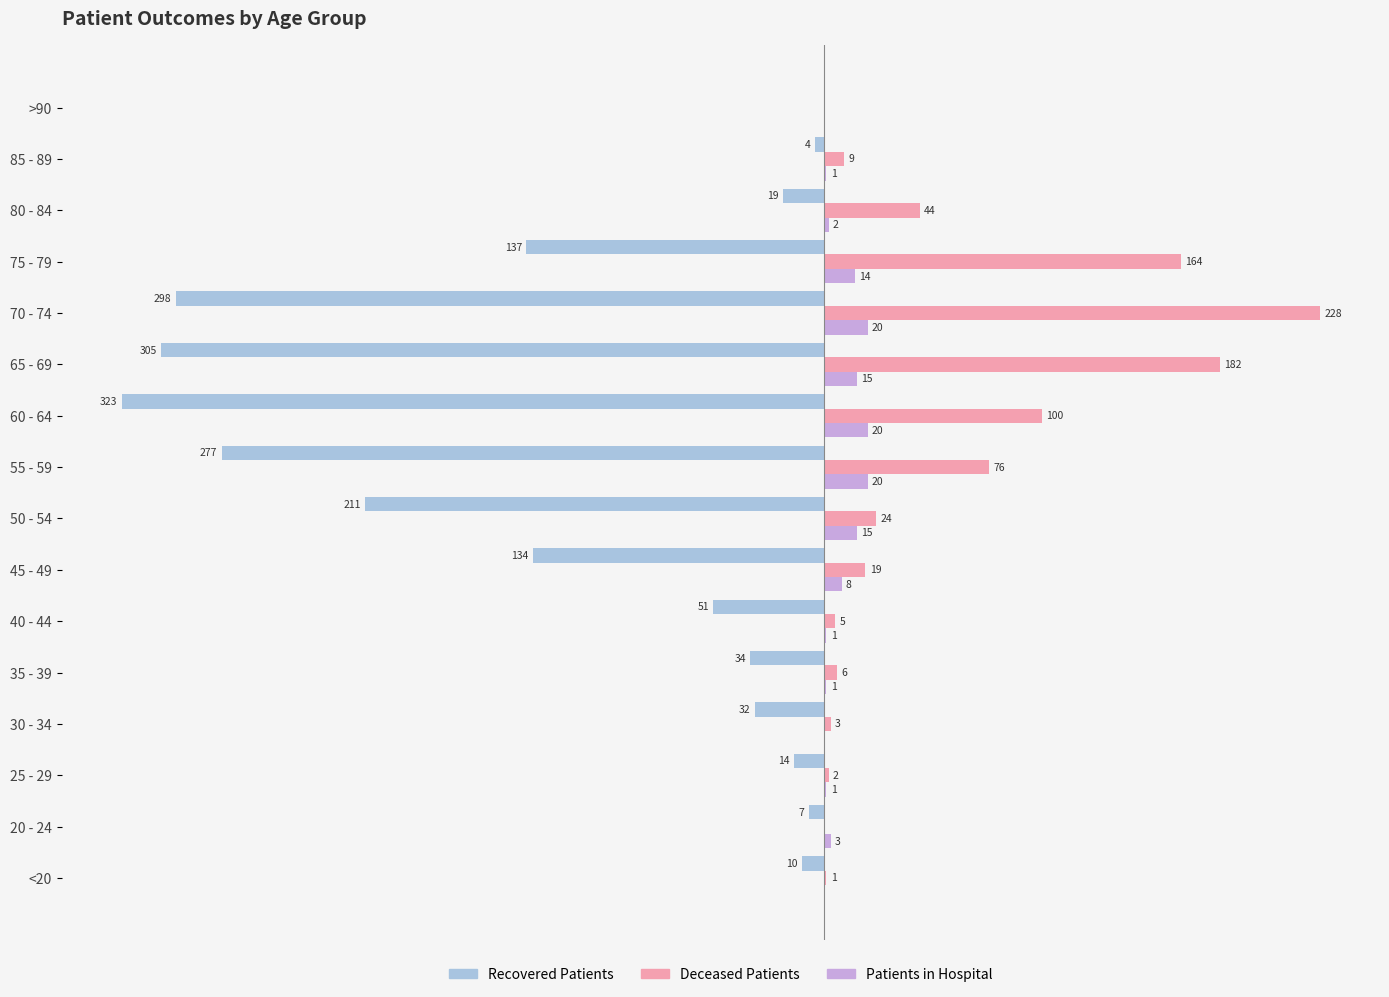

At which category is the sum across all series the highest?

75 - 79